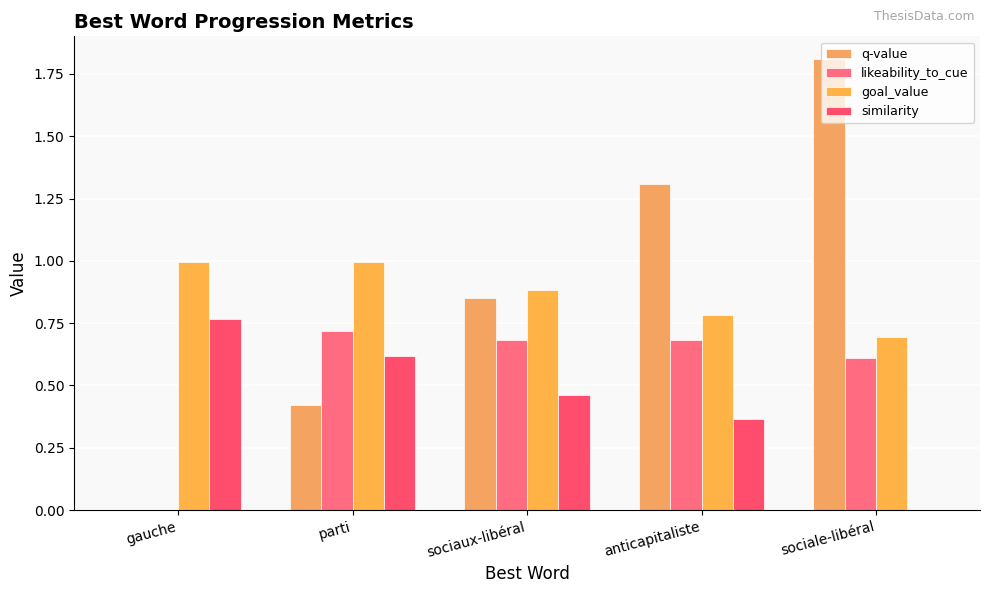

Is the value of q-value at sociale-libéral greater than the value of similarity at sociaux-libéral?

Yes